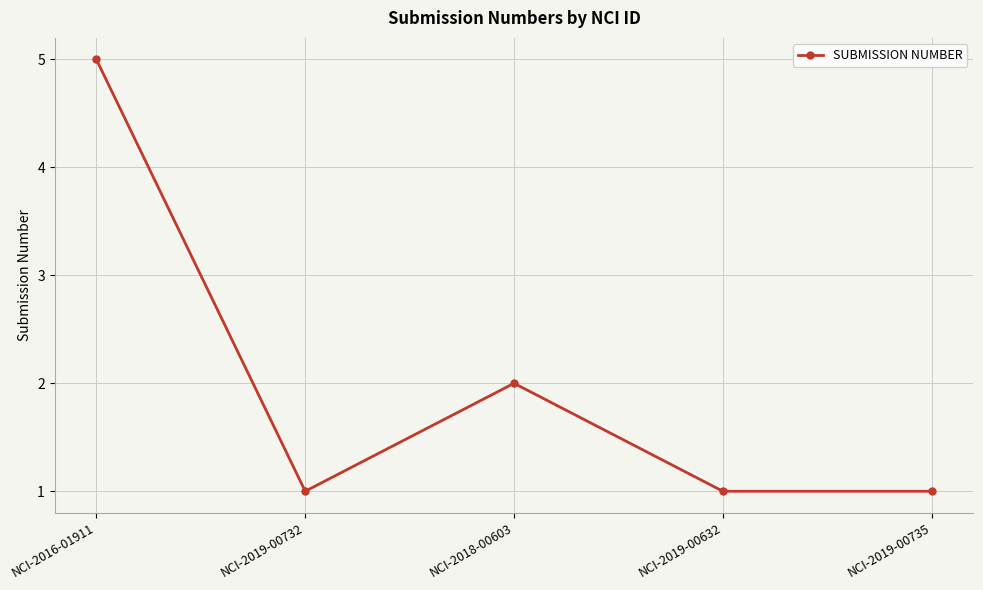

What is the change in value from NCI-2019-00732 to NCI-2018-00603?

+1